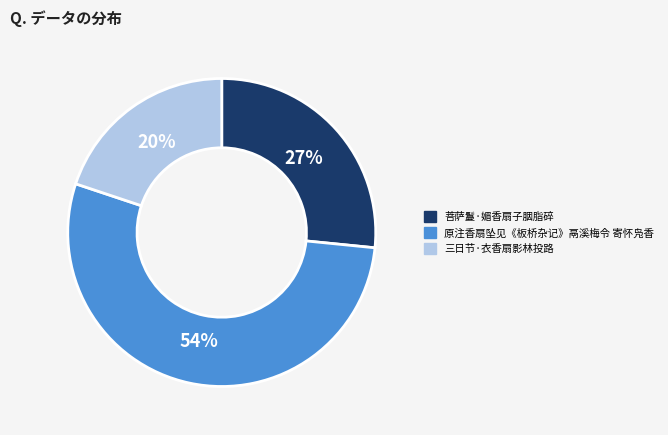

Which has a higher value, 原注香扇坠见《板桥杂记》鬲溪梅令 寄怀凫香 or 菩萨鬘·媚香扇子胭脂碎?

原注香扇坠见《板桥杂记》鬲溪梅令 寄怀凫香